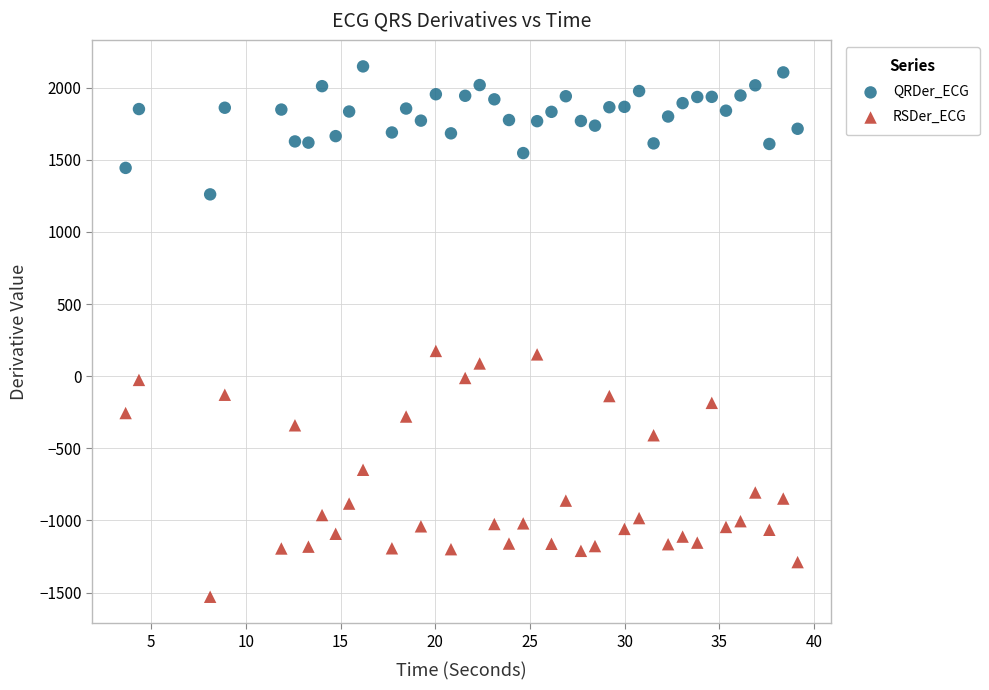

Across all data points, what is the range of X values (max minus min)?

35.5